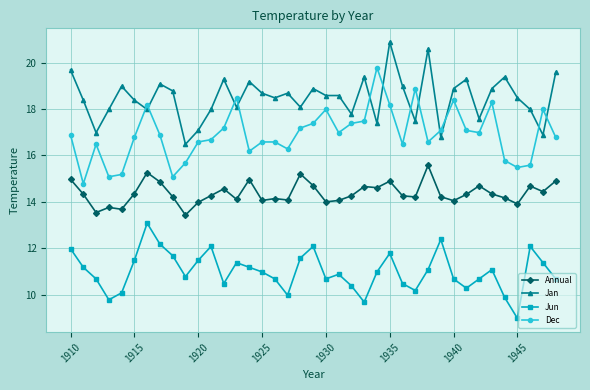

Which series has the largest total across all categories?

Jan